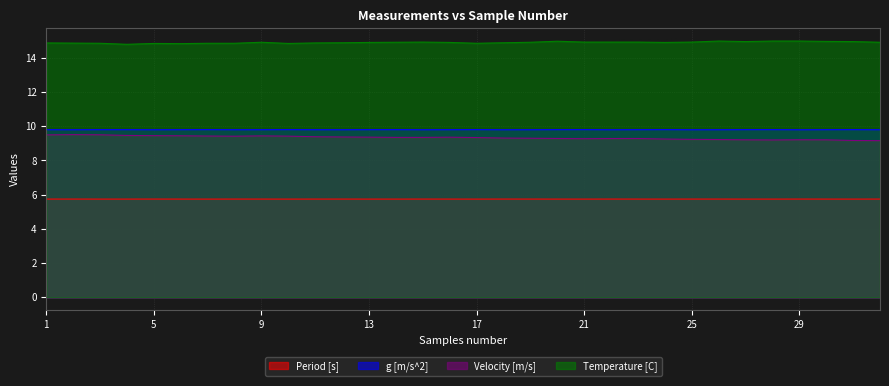

How many interior local valleys does the Temperature [C] series have?

6